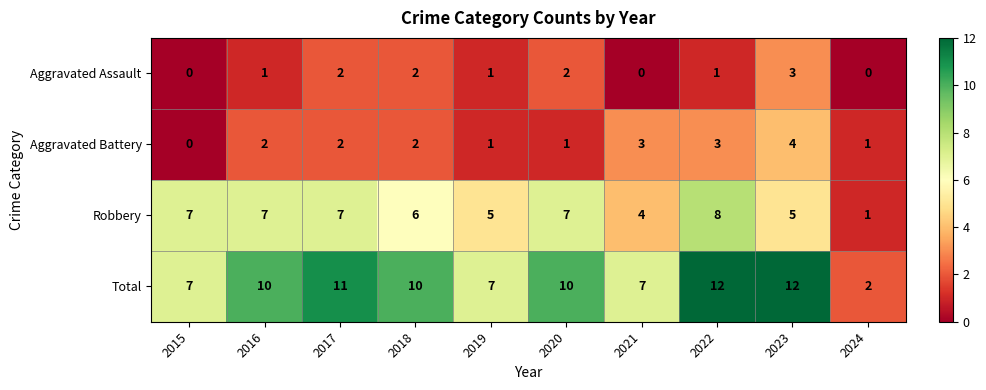

How many categories are shown in the chart?

10